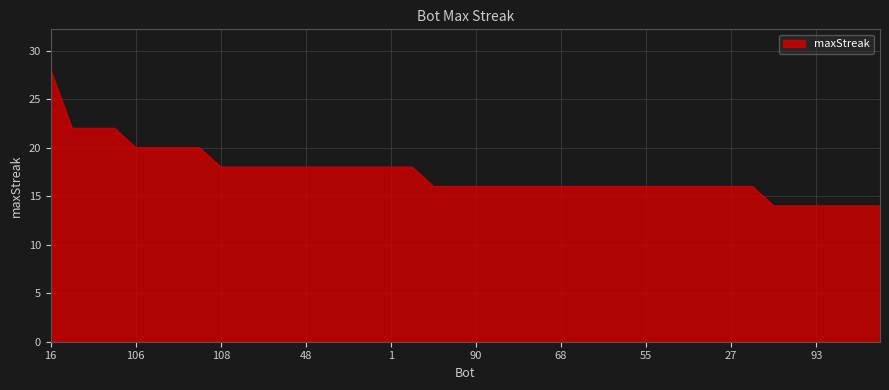

What is the difference between the maximum and minimum values?

14